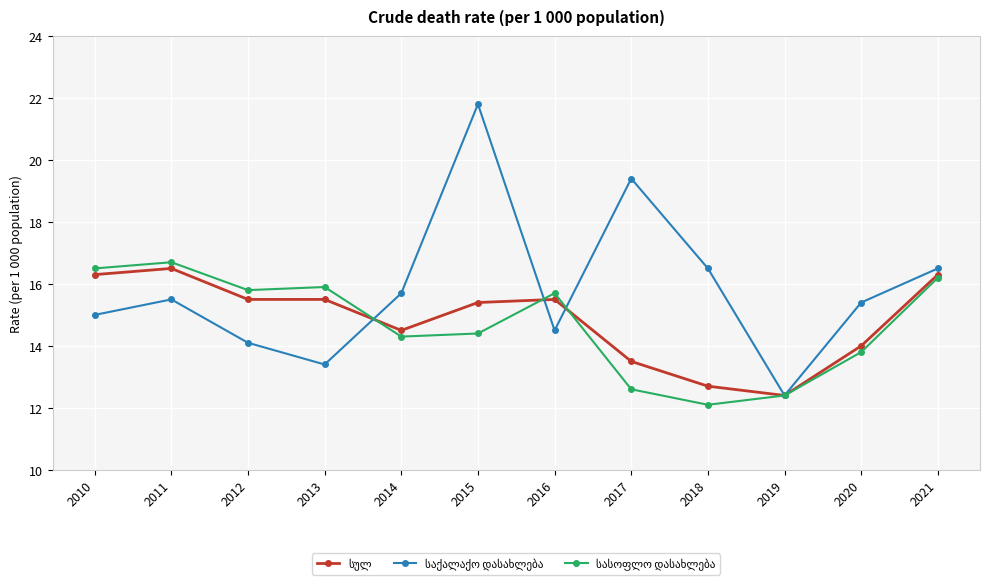

What is the smallest value displayed?

12.1